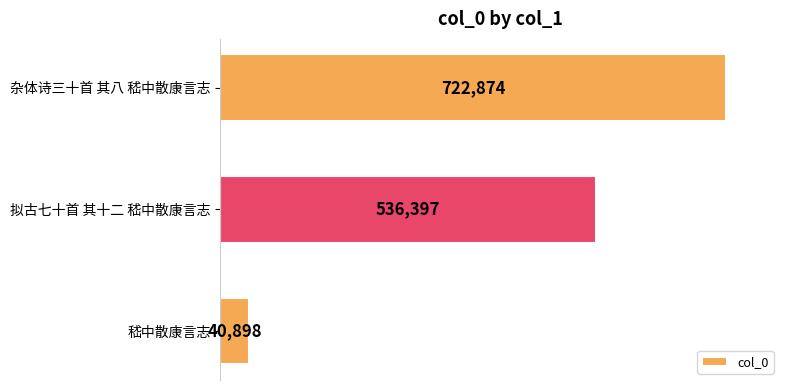

Reading top to bottom, transcribe all the data shown in this chart.

杂体诗三十首 其八 嵇中散康言志=722874	拟古七十首 其十二 嵇中散康言志=536397	嵇中散康言志=40898